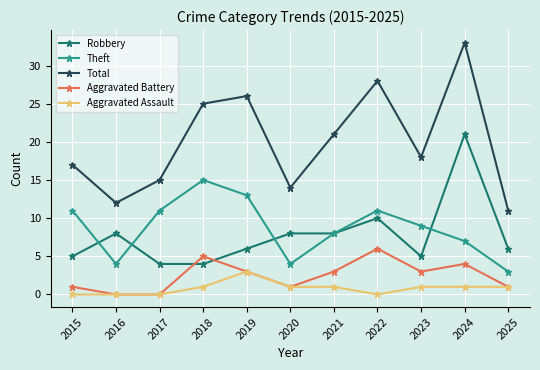

What is the spread (max minus min) of values at 2019?

23